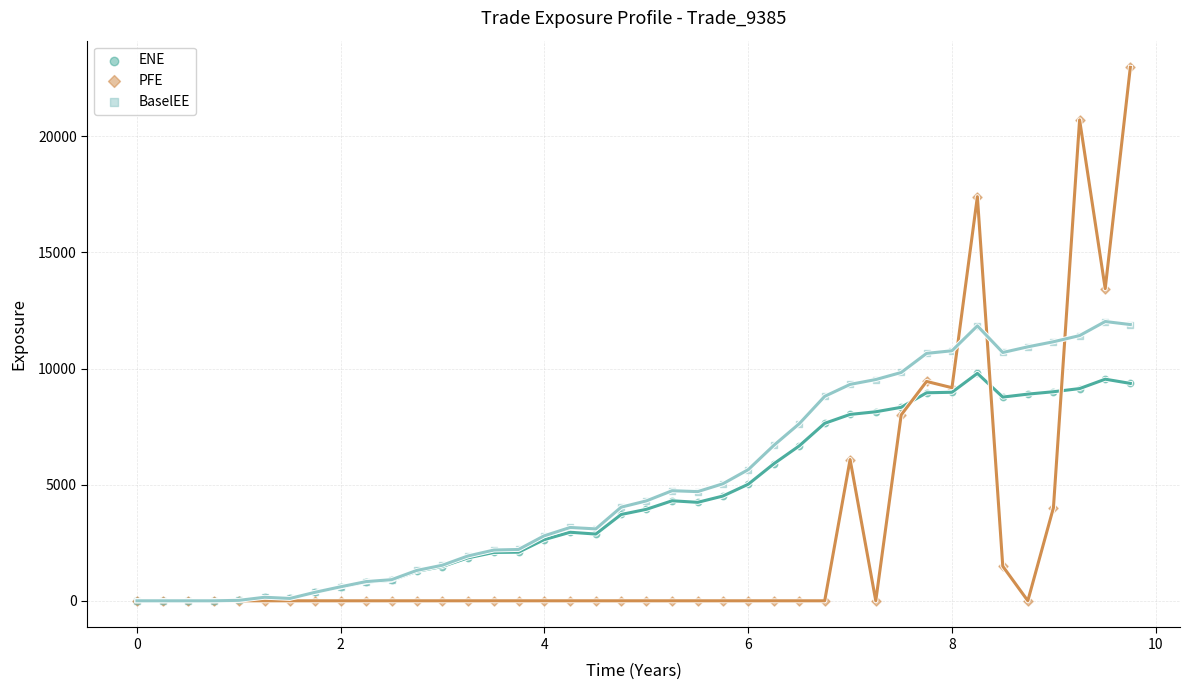

What are all the series names shown in the legend?

ENE, PFE, BaselEE